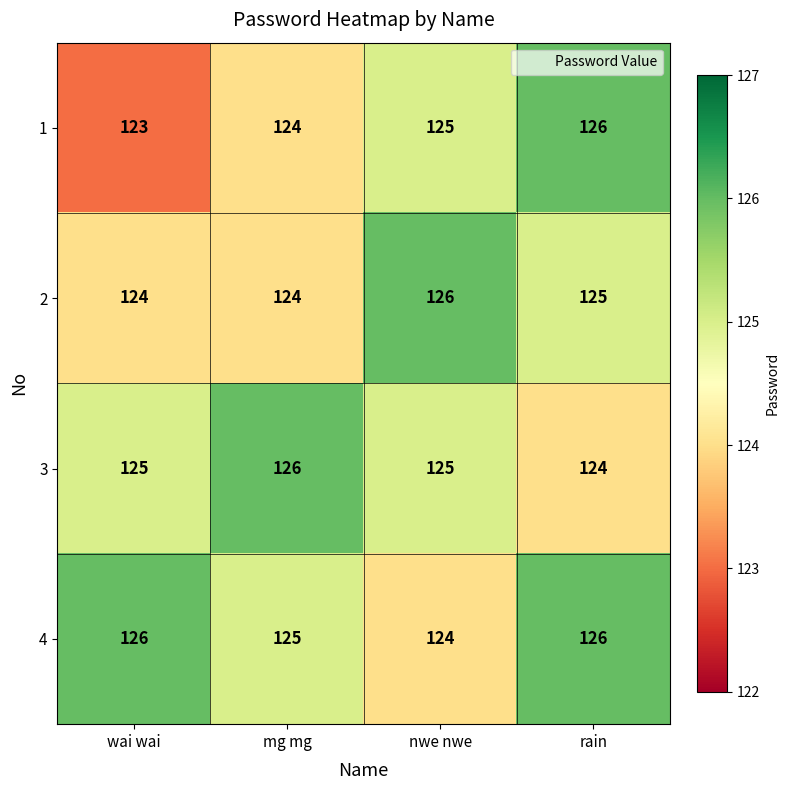

True or false: 4 has a value of 125 at mg mg.

True